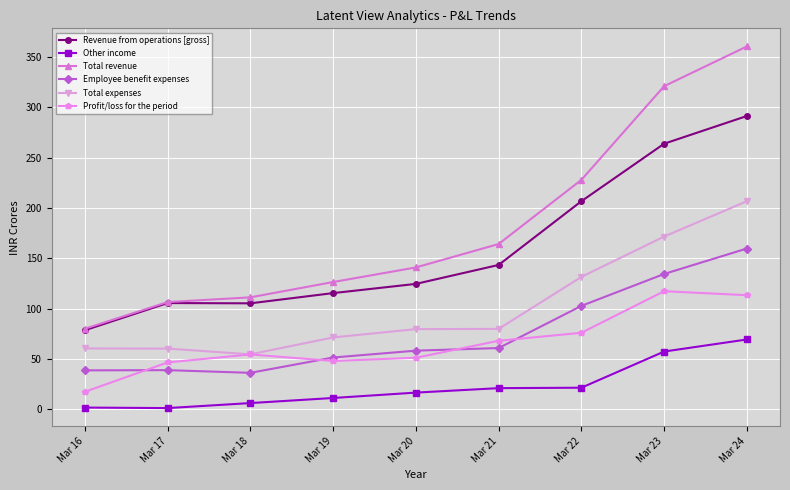

Is this an area chart (filled region under the line)?

No